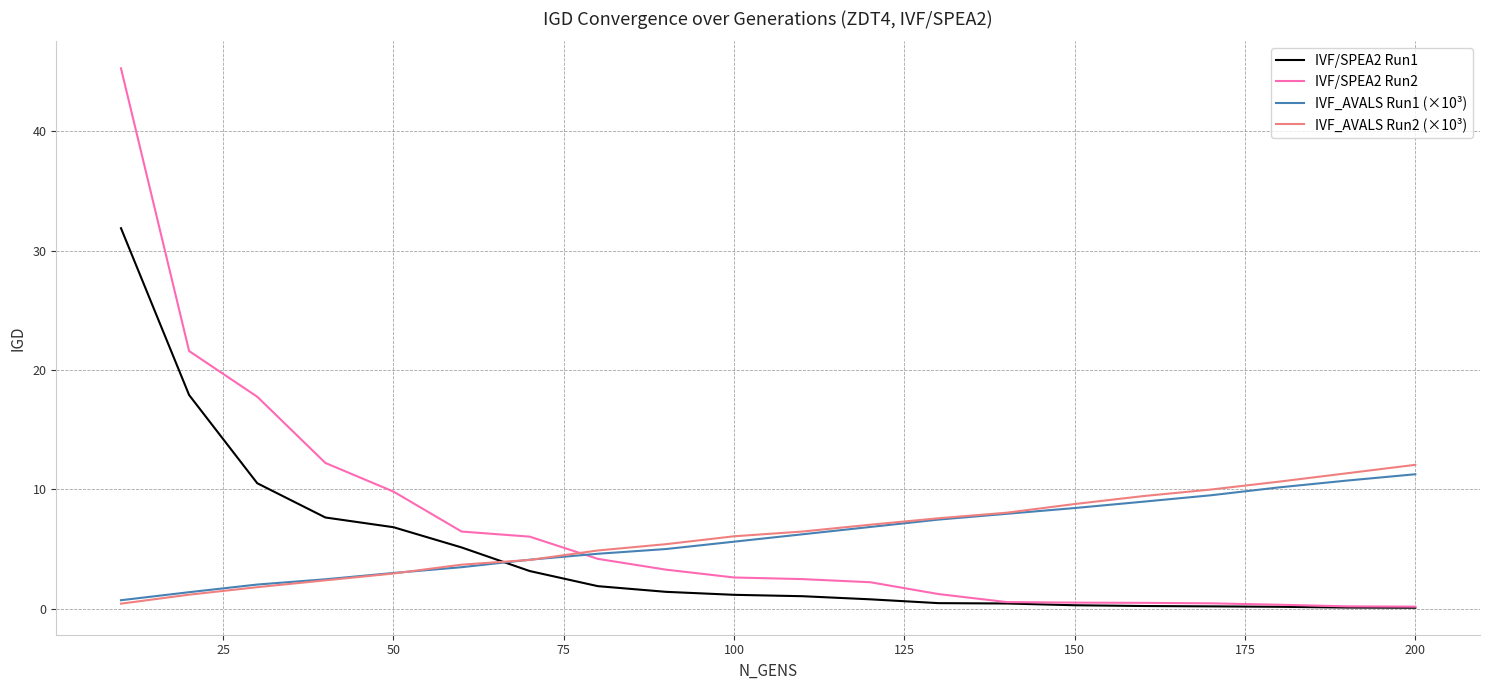

Which series has the largest range (max minus min)?

IVF/SPEA2 Run2